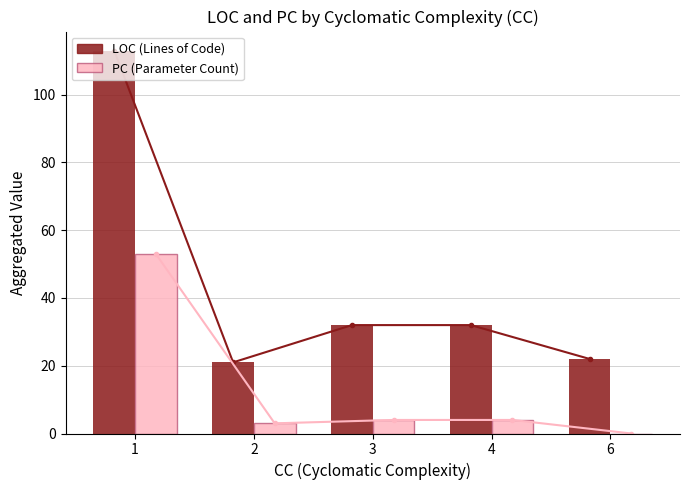

How many values in PC are above zero?

4